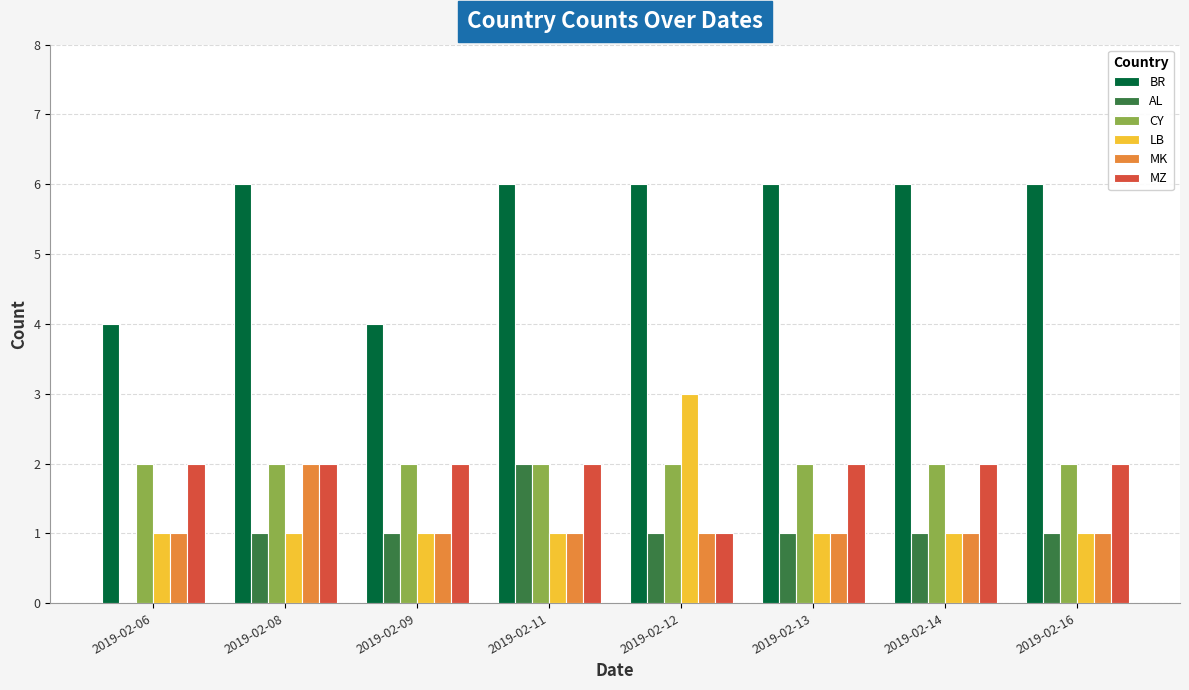

True or false: LB has a value of 2 at 2019-02-16.

False